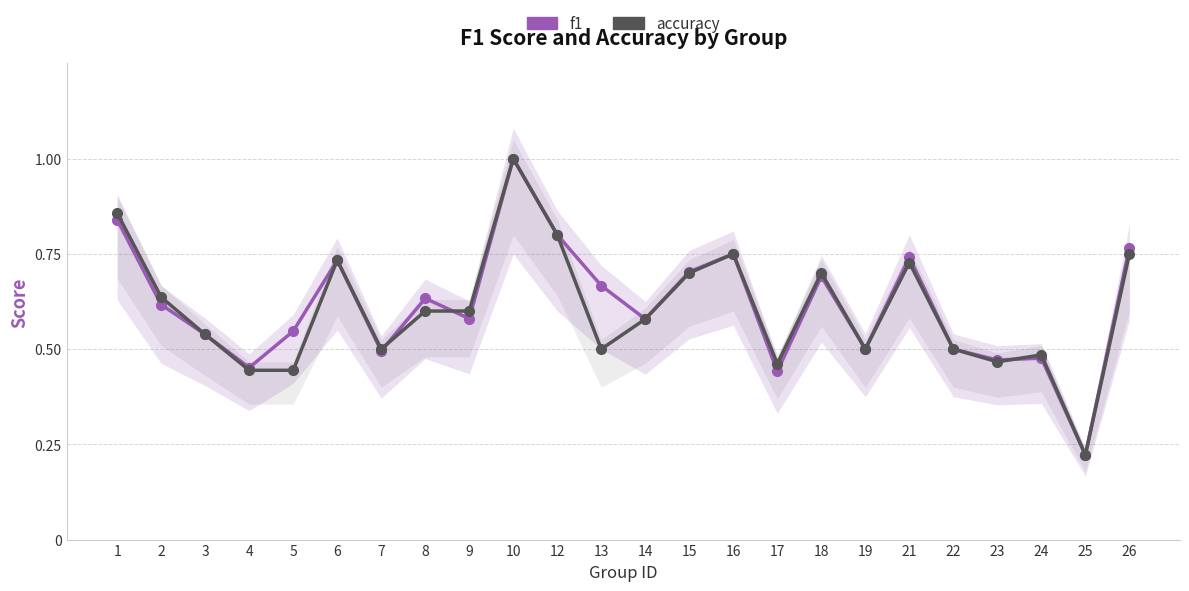

What is the maximum value for f1?

1.0